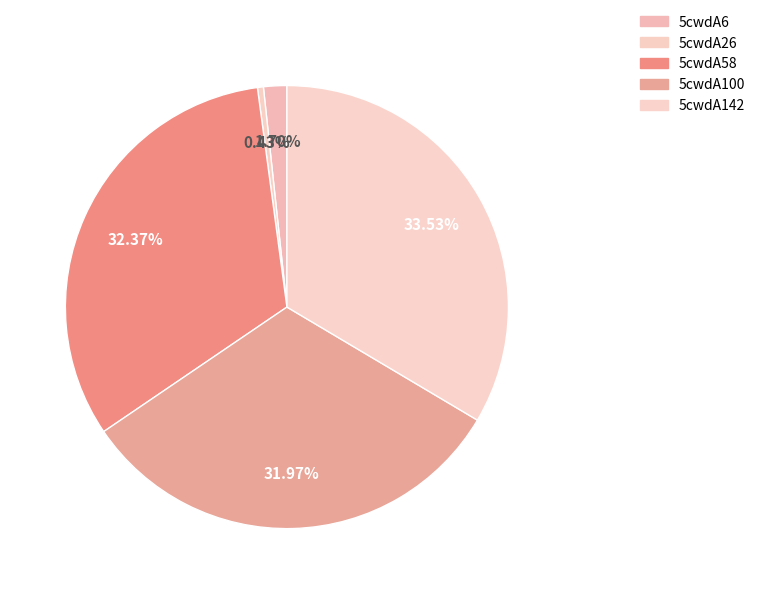

What is the smallest slice in the pie chart?

5cwdA26